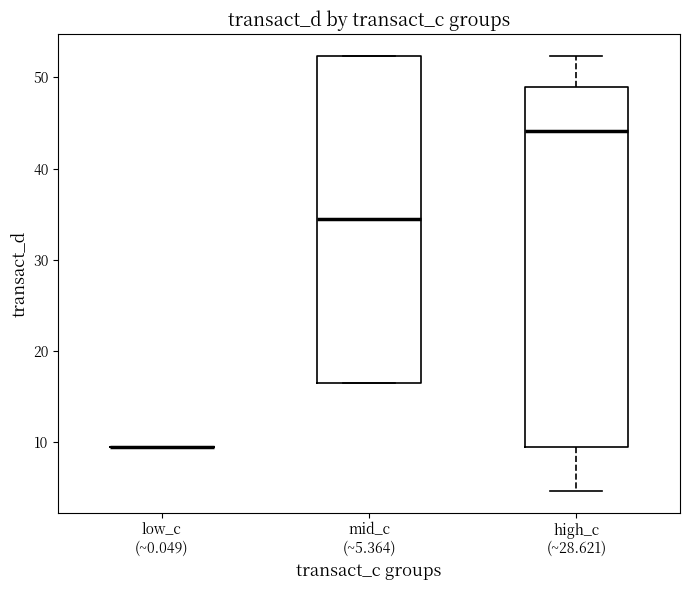

Comparing the boxes themselves (not the whiskers), which one is the tallest?

high_c (~28.621)